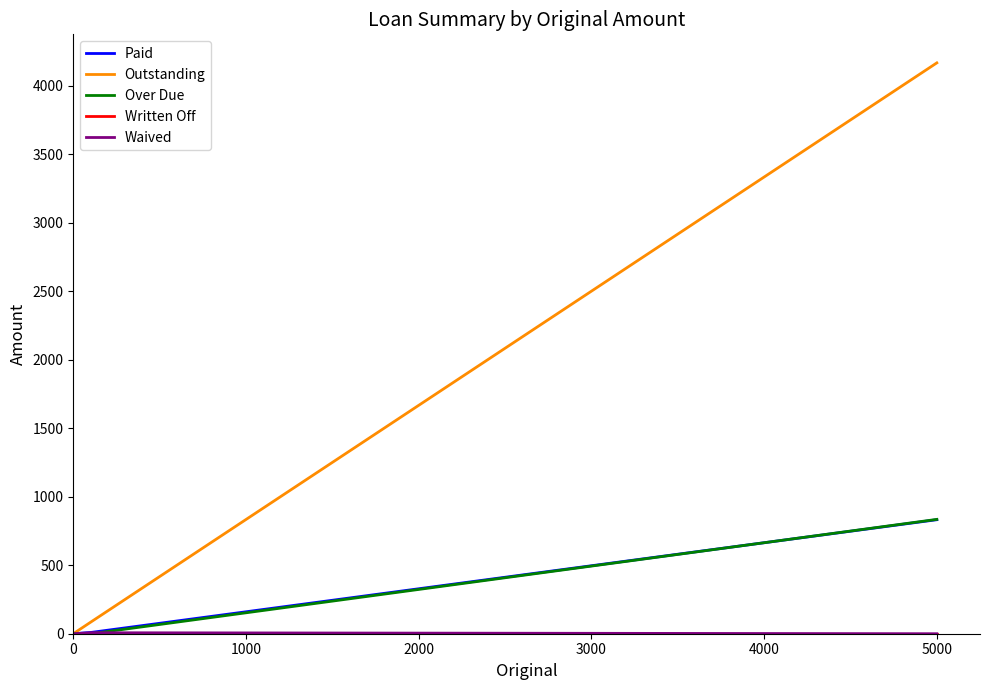

At 5000, list the series in order from largest to smallest.

Outstanding, Over Due, Paid, Written Off, Waived